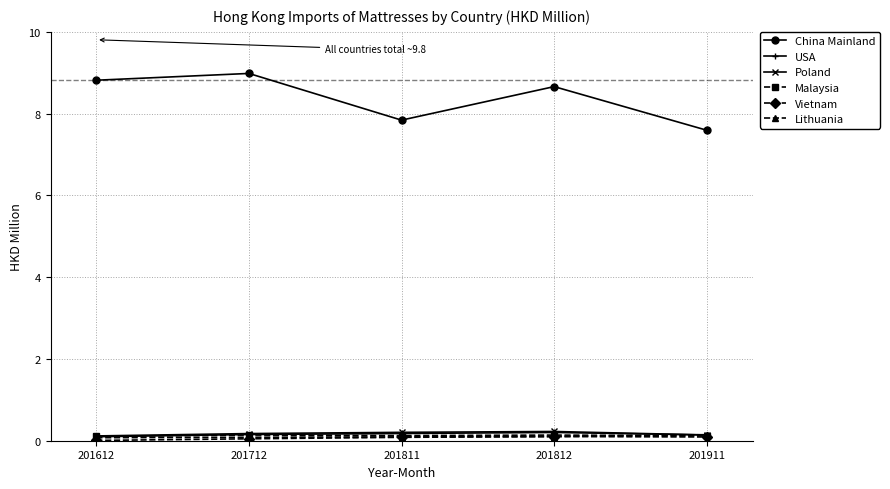

What is the difference between the China Mainland values at 201812 and 201811?

0.8